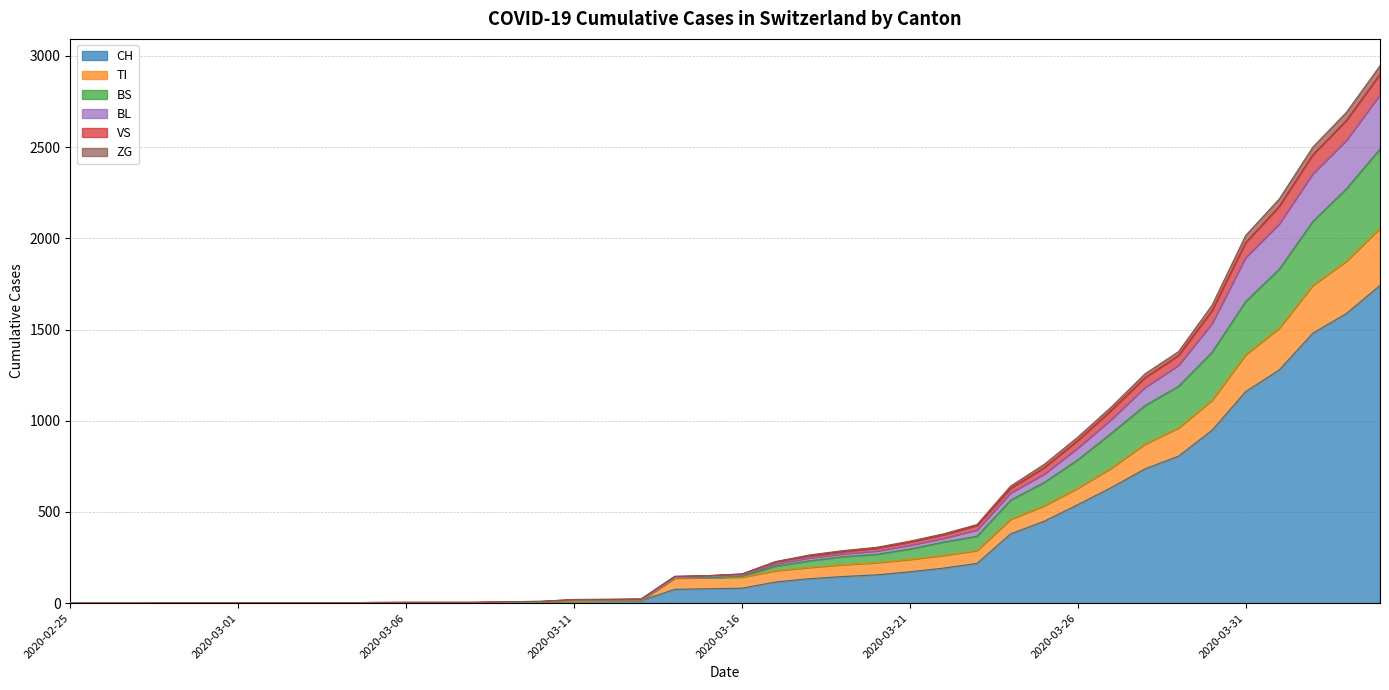

What are all the series names shown in the legend?

CH, TI, BS, BL, VS, ZG